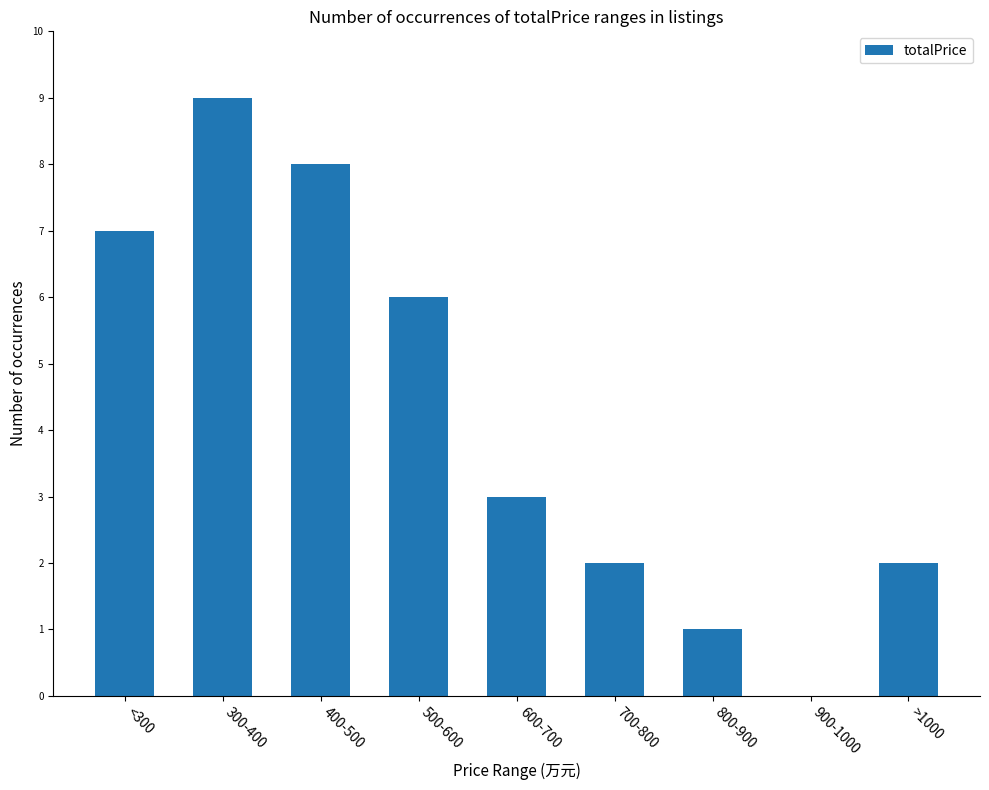

At which label is the value closest to 4?

600-700